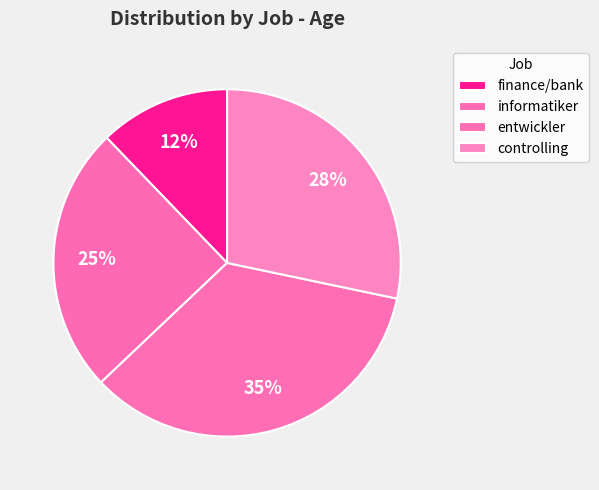

Which slice is the smallest?

finance/bank